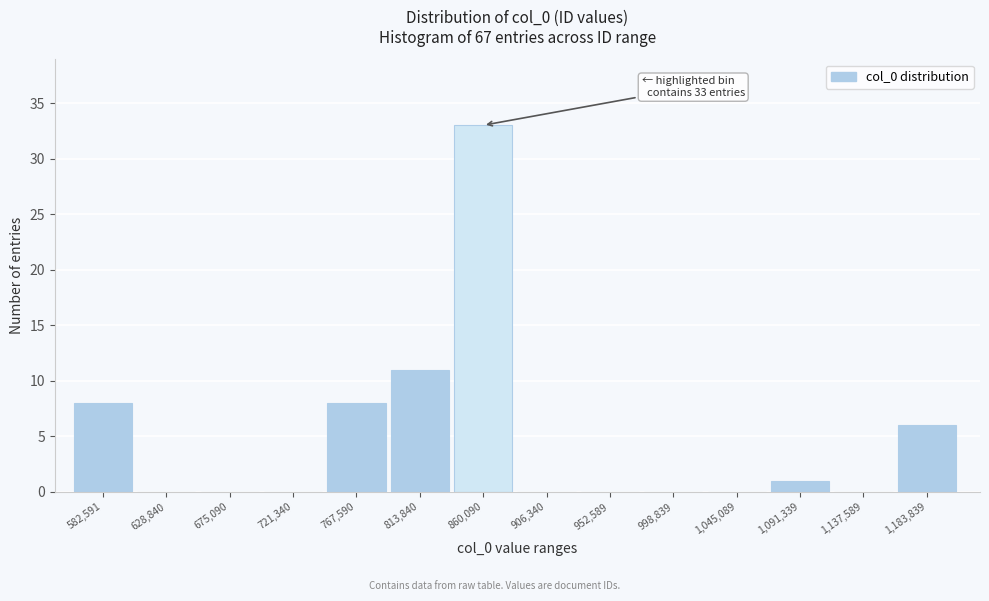

Reading right to left, transcribe all the data shown in this chart.

1,183,839=6	1,137,589=0	1,091,339=1	1,045,089=0	998,839=0	952,589=0	906,340=0	860,090=33	813,840=11	767,590=8	721,340=0	675,090=0	628,840=0	582,591=8